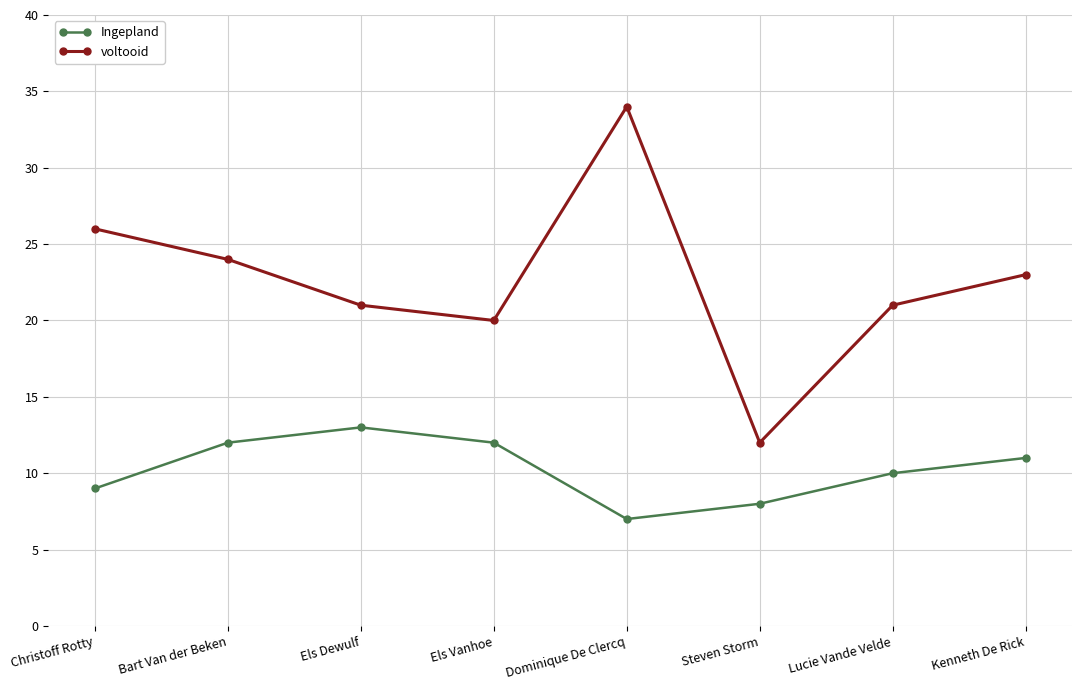

Which series has the largest total across all categories?

voltooid